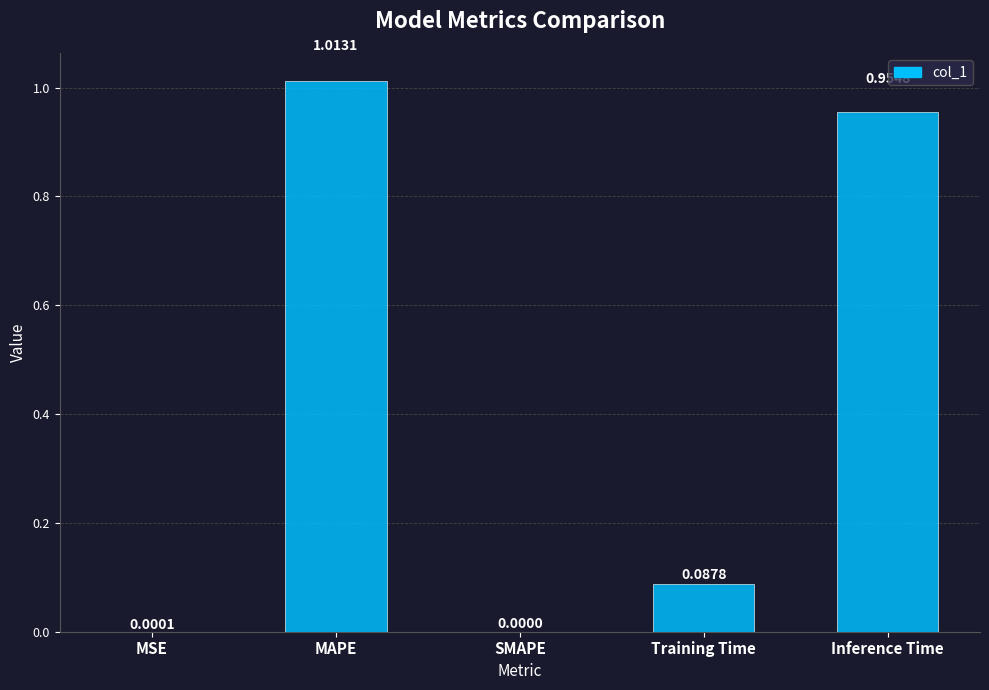

Where is the data nearest to the value 0?

SMAPE